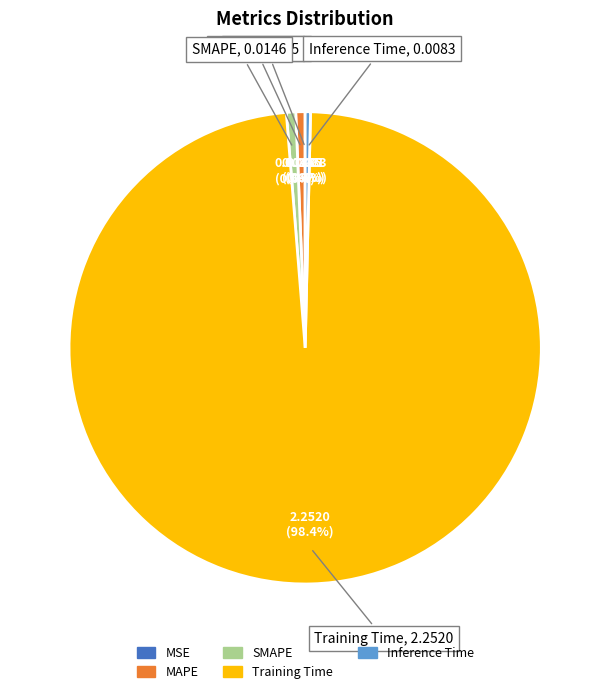

Does MAPE represent more than half of the total?

No